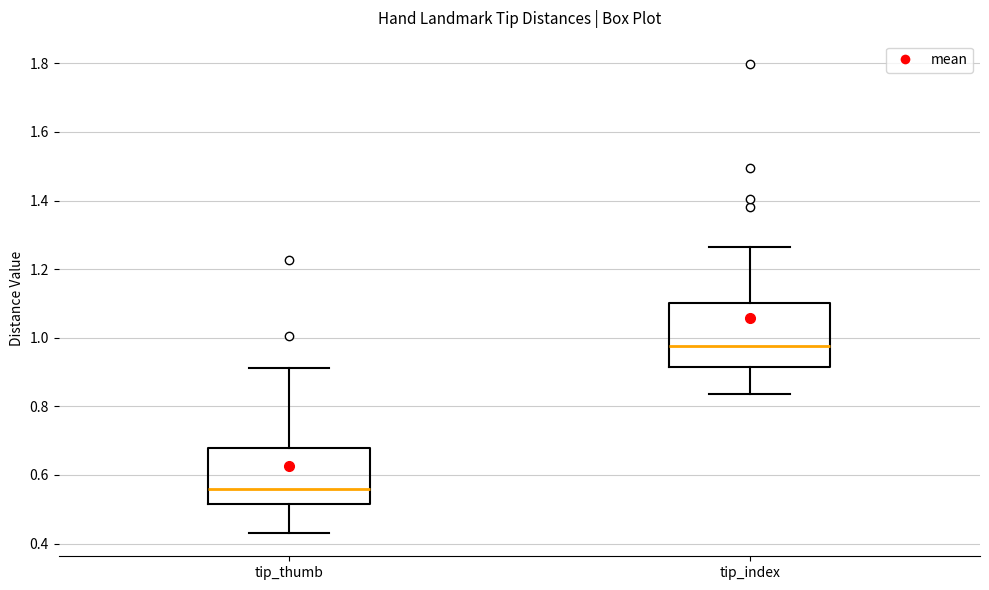

Reading left to right, read every box against the y-axis: the position of its median line, the range the box covers, and the ends of its whiskers. The values are not printed on the chart, so give them approximately, as read against the axis.

tip_thumb: median 0.56, box 0.52 to 0.68, whiskers 0.44 to 0.92
tip_index: median 0.98, box 0.92 to 1.10, whiskers 0.84 to 1.26